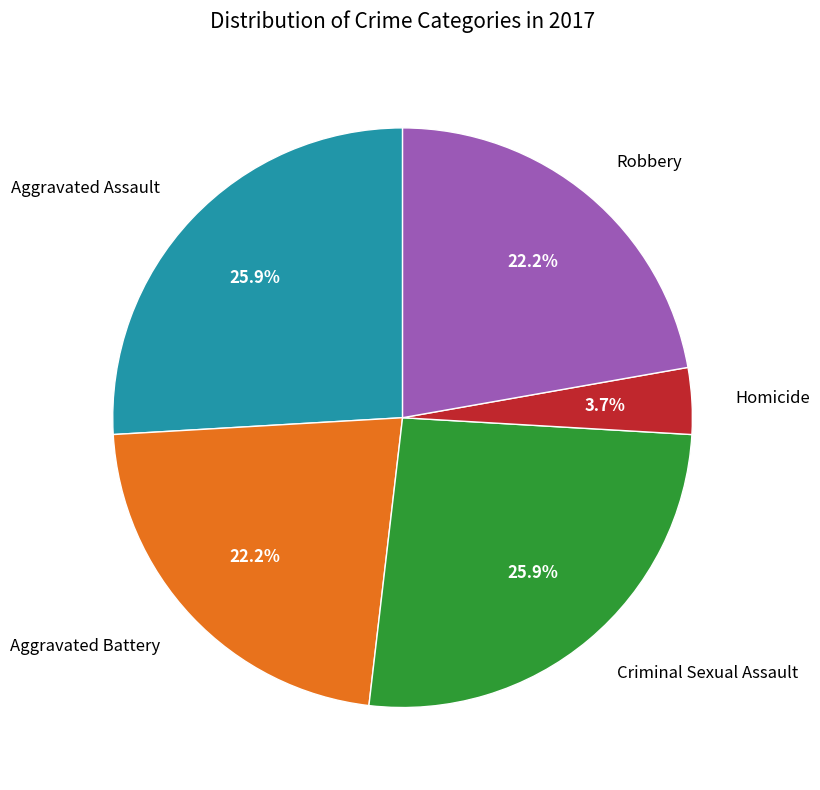

Is there any slice that represents more than half of the pie?

No